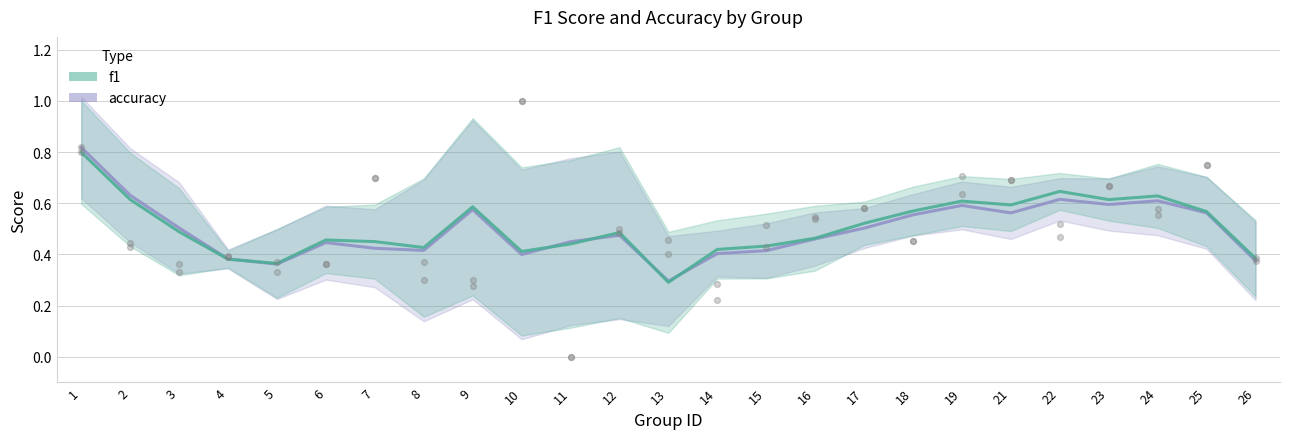

Which series has the largest Y range (max minus min)?

f1